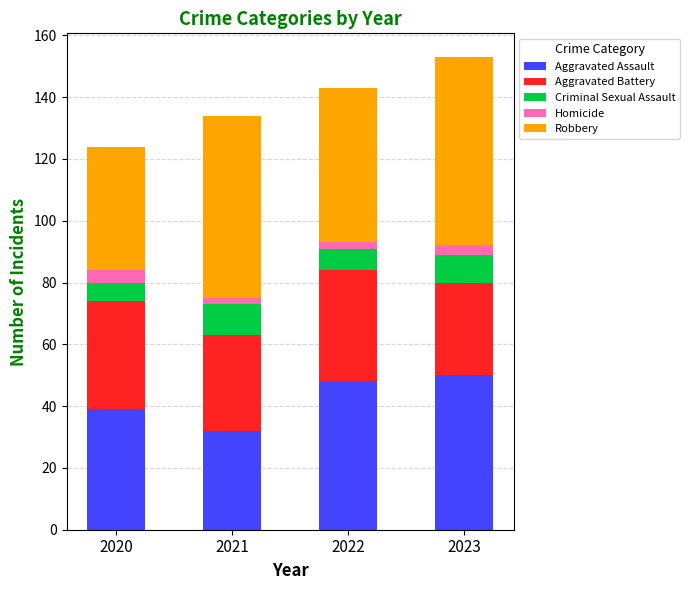

The Aggravated Assault series shows 22 at 2023. True or false?

False